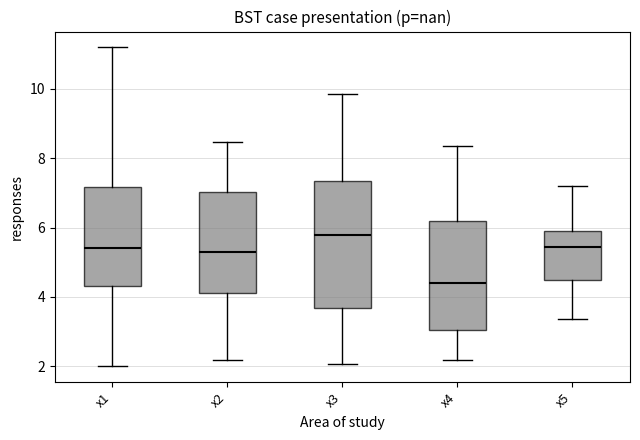

Where does the median line of the box for x1 sit on the y-axis? The values are not printed on the chart, so give them approximately, as read against the axis.

5.4